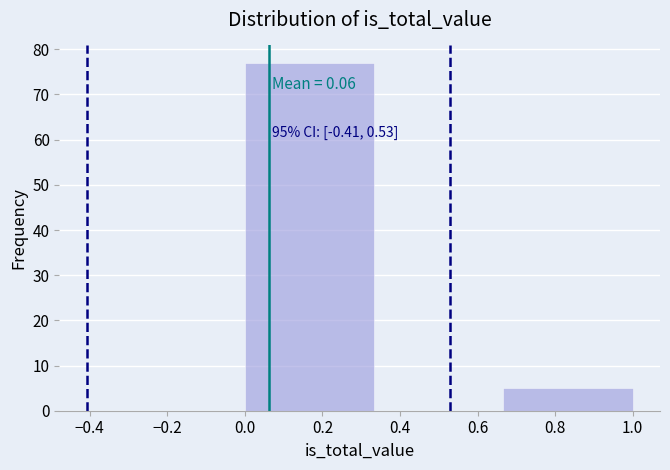

Over which range of the x-axis is the bar tallest?

0.00 to 0.34